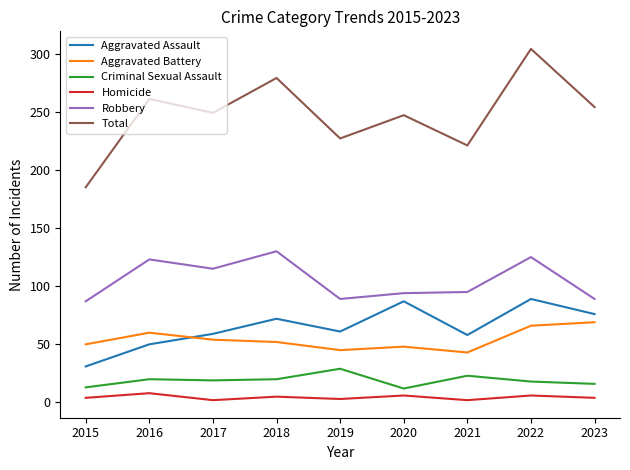

True or false: Criminal Sexual Assault and Robbery intersect in this chart.

False